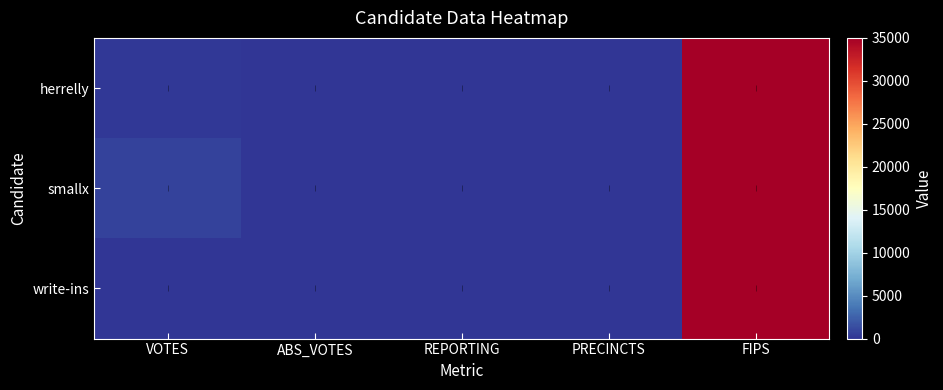

Which series has the widest spread of values?

herrelly